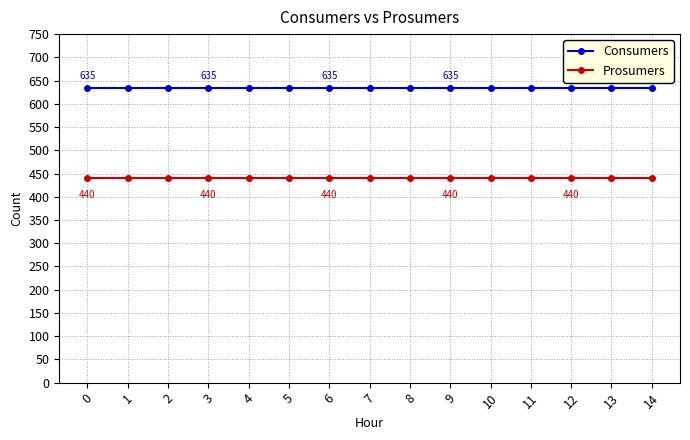

True or false: Consumers and Prosumers intersect in this chart.

False